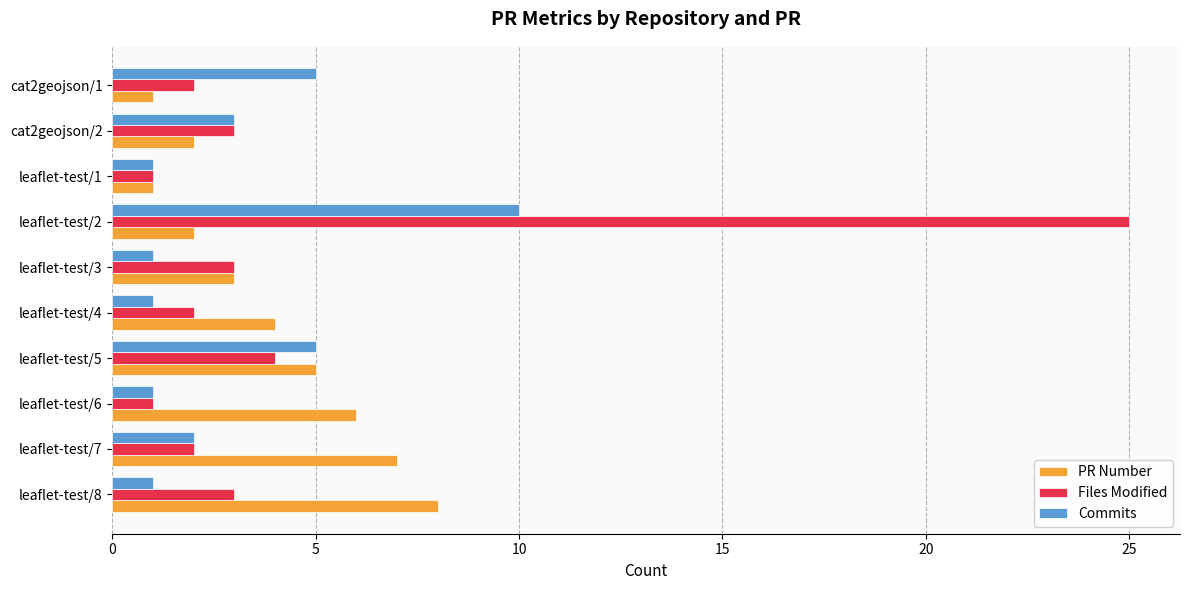

How many data points in Commits are less than 2?

5